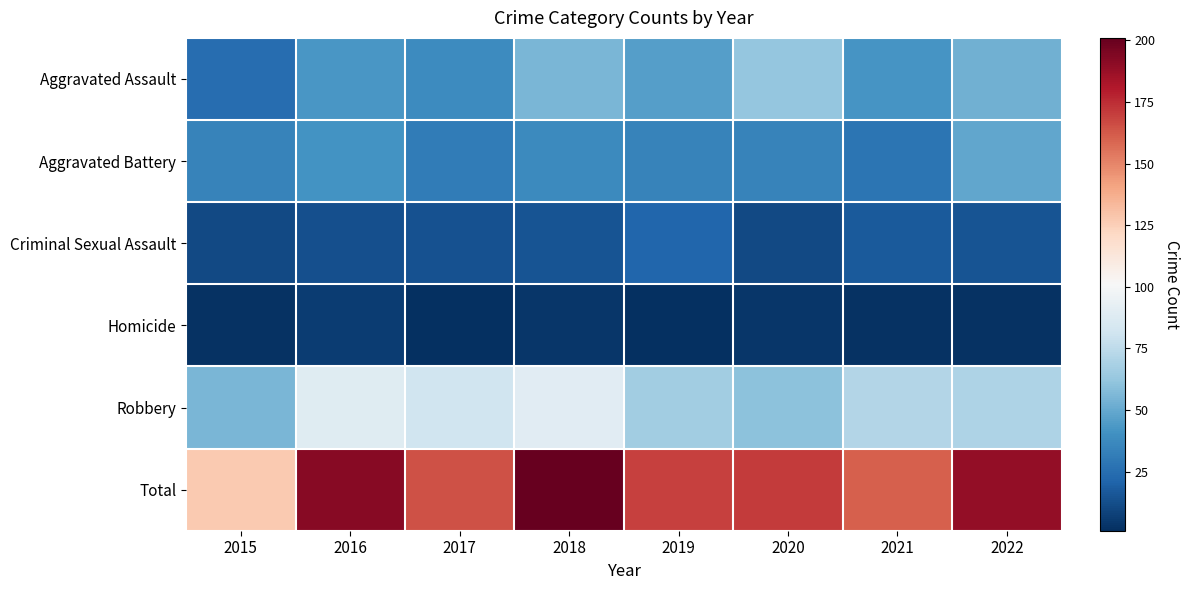

Reading left to right, extract all data points from this chart.

Aggravated Assault: 2015=25	2016=43	2017=38	2018=55	2019=46	2020=62	2021=42	2022=53
Aggravated Battery: 2015=34	2016=41	2017=31	2018=37	2019=34	2020=34	2021=28	2022=49
Criminal Sexual Assault: 2015=11	2016=13	2017=14	2018=15	2019=22	2020=11	2021=17	2022=15
Homicide: 2015=2	2016=6	2017=1	2018=4	2019=1	2020=4	2021=2	2022=2
Robbery: 2015=55	2016=89	2017=81	2018=90	2019=66	2020=60	2021=72	2022=70
Total: 2015=127	2016=192	2017=165	2018=201	2019=169	2020=171	2021=161	2022=189